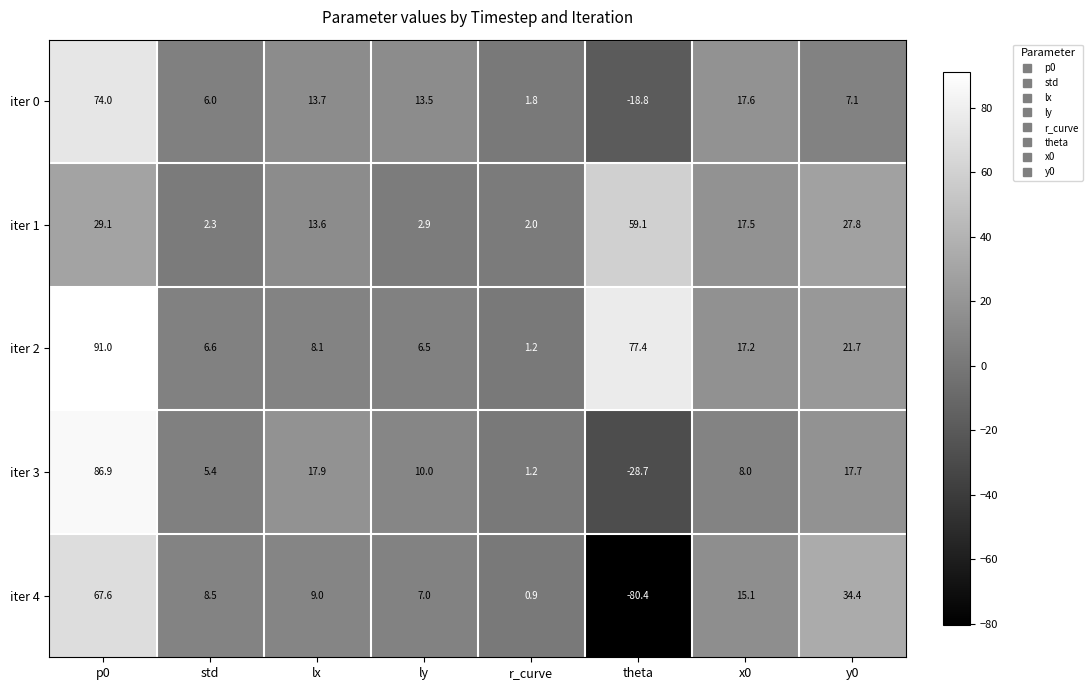

What is the difference between the maximum and minimum values in the iter 4 series?

148.0